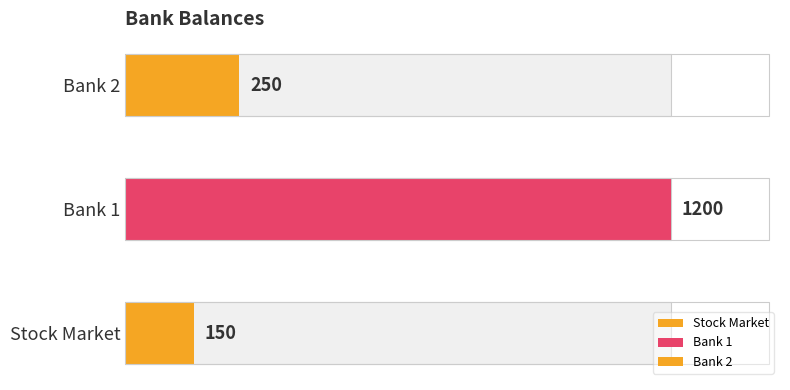

What is the approximate value at Bank 2?

250